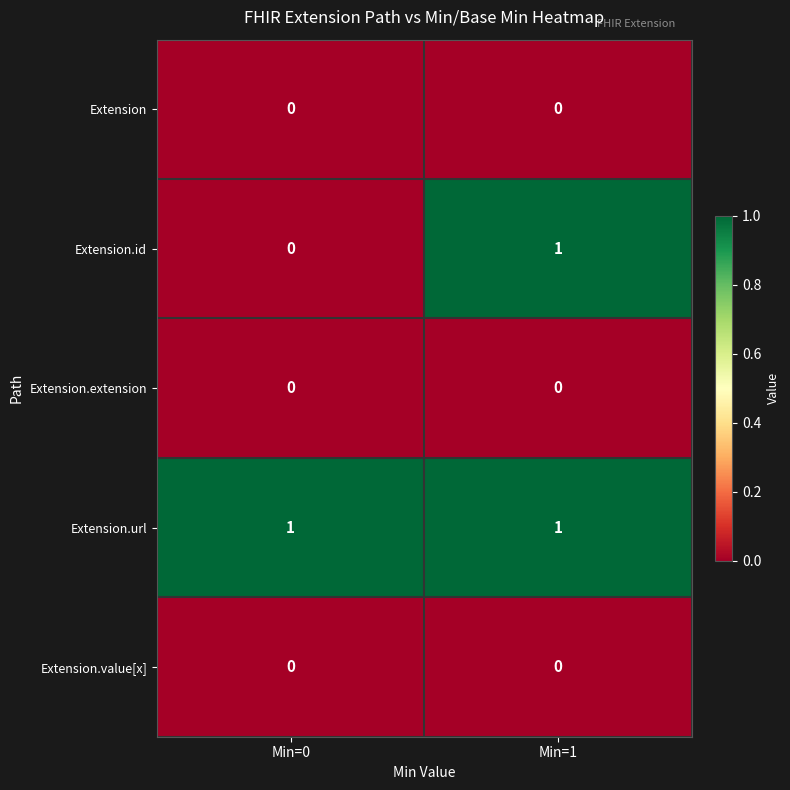

The Extension.id series shows 2 at Min=1. True or false?

False